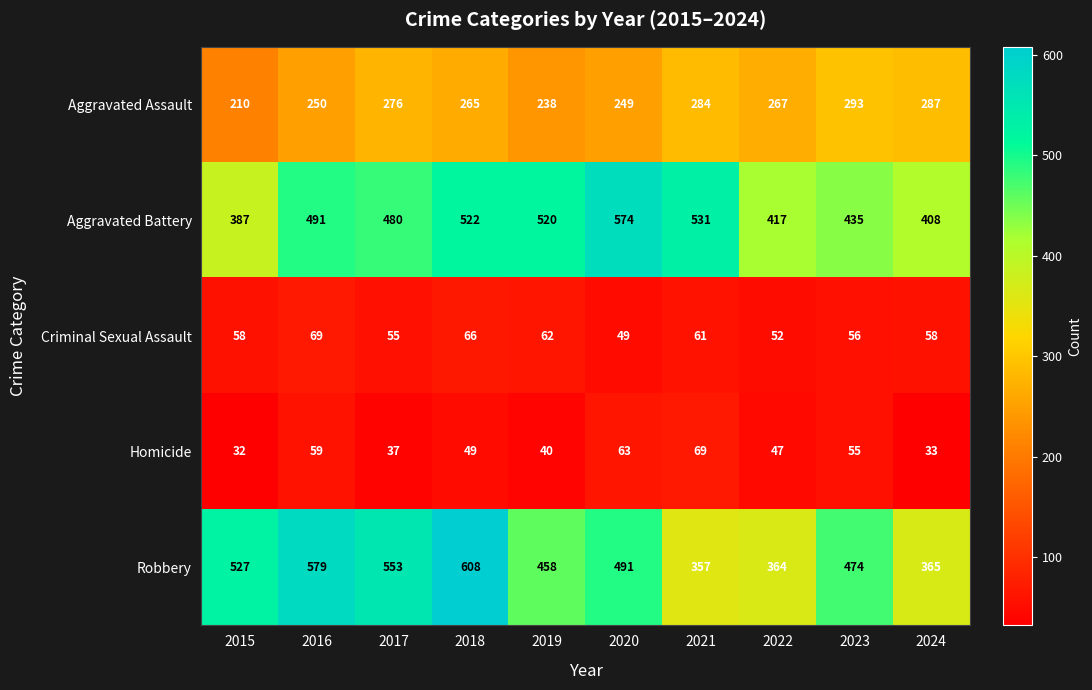

What is the minimum value for Aggravated Assault?

210